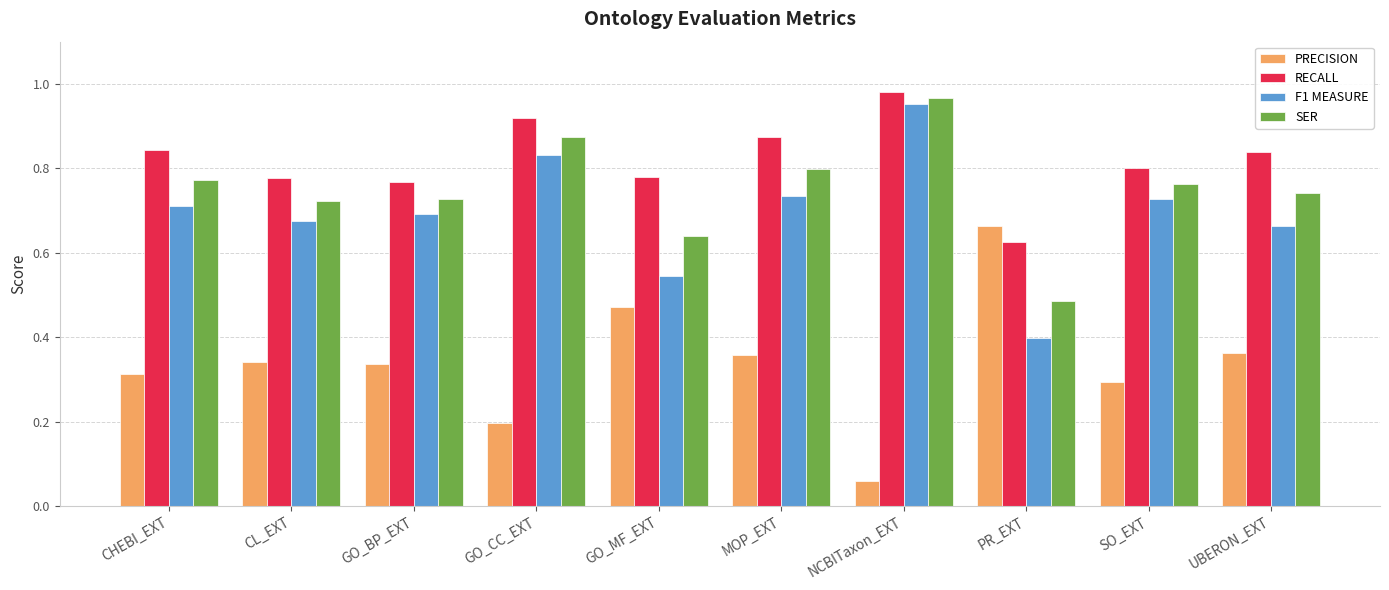

Is it true that SER equals 1.3 at NCBITaxon_EXT?

False